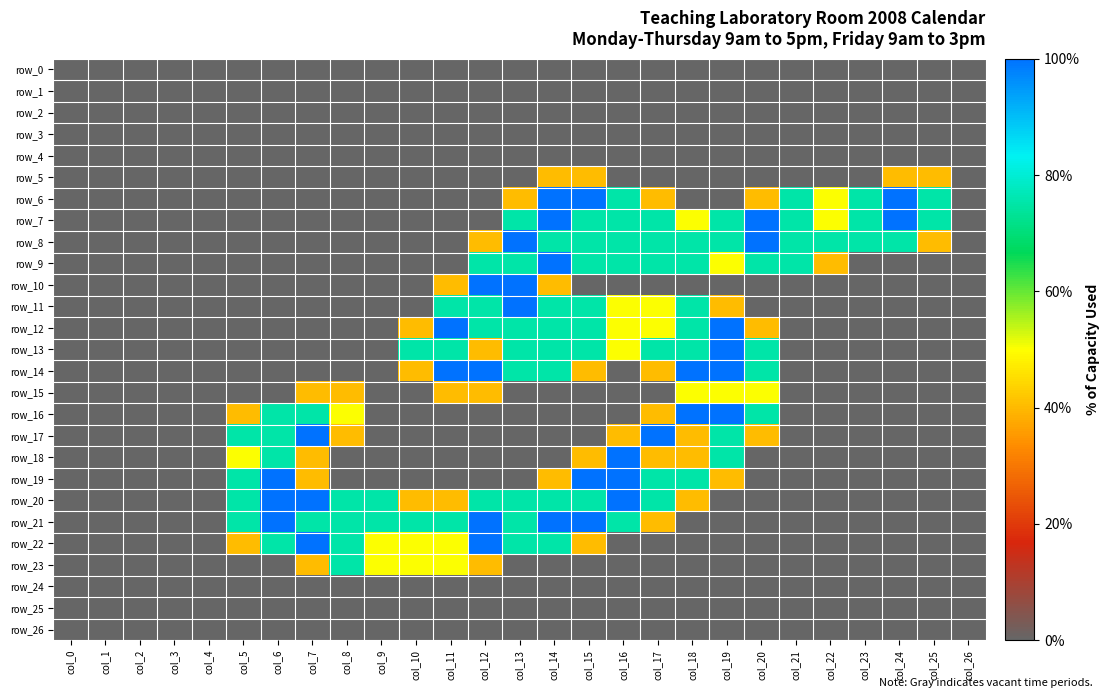

List the labels in order of row_15 value, largest first.

col_18, col_19, col_20, col_7, col_8, col_11, col_12, col_0, col_1, col_2, col_3, col_4, col_5, col_6, col_9, col_10, col_13, col_14, col_15, col_16, col_17, col_21, col_22, col_23, col_24, col_25, col_26